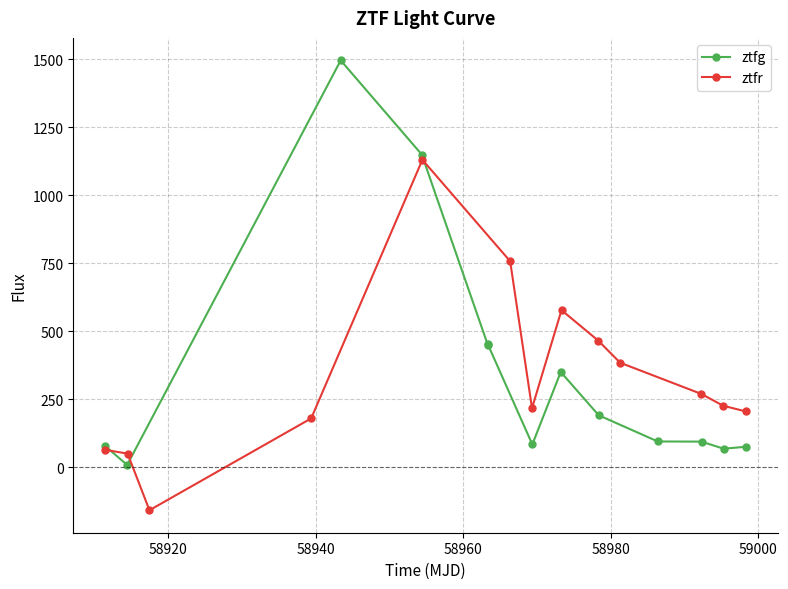

What is the value of the ztfg point at the 8th from the left?

350.1